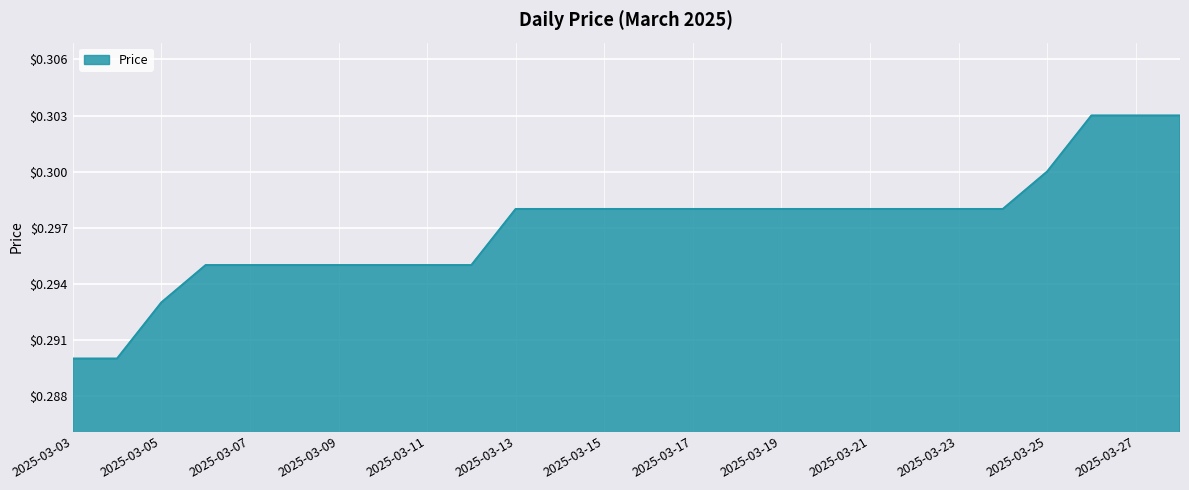

List the labels in order of value, largest first.

2025-03-26, 2025-03-27, 2025-03-28, 2025-03-25, 2025-03-13, 2025-03-14, 2025-03-15, 2025-03-16, 2025-03-17, 2025-03-18, 2025-03-19, 2025-03-20, 2025-03-21, 2025-03-22, 2025-03-23, 2025-03-24, 2025-03-06, 2025-03-07, 2025-03-08, 2025-03-09, 2025-03-10, 2025-03-11, 2025-03-12, 2025-03-05, 2025-03-03, 2025-03-04